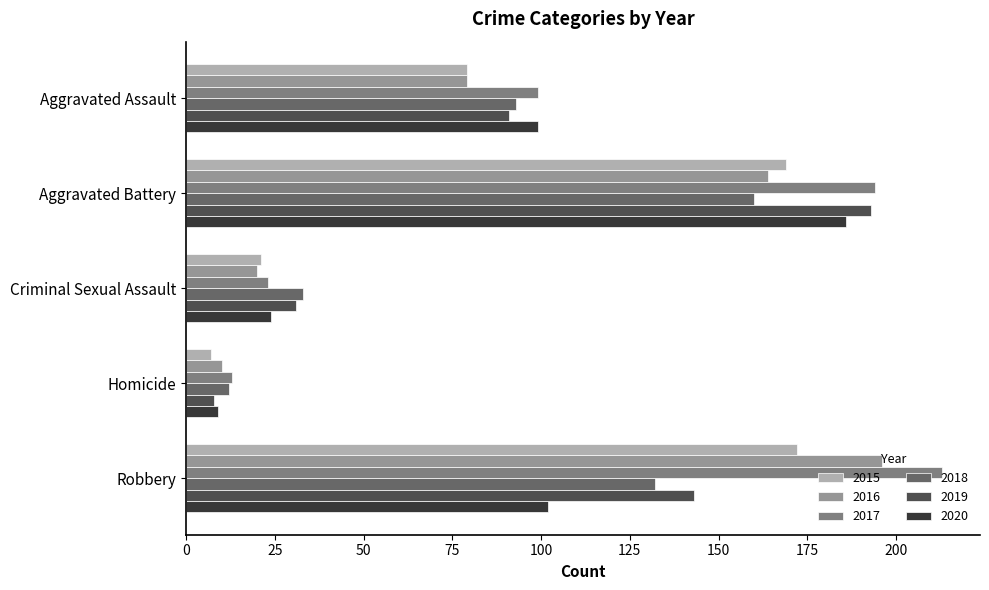

How many values in the 2019 series are below 91?

2